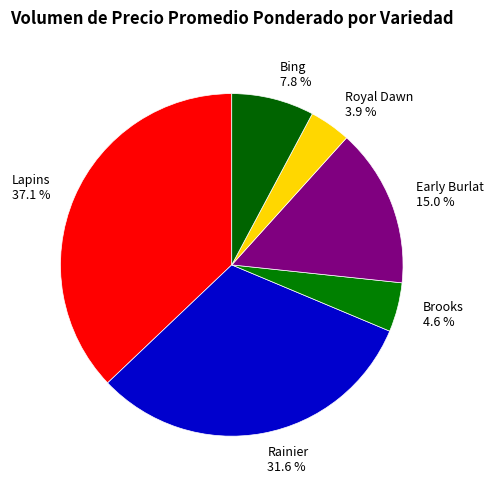

Which has a higher value, Early Burlat or Brooks?

Early Burlat